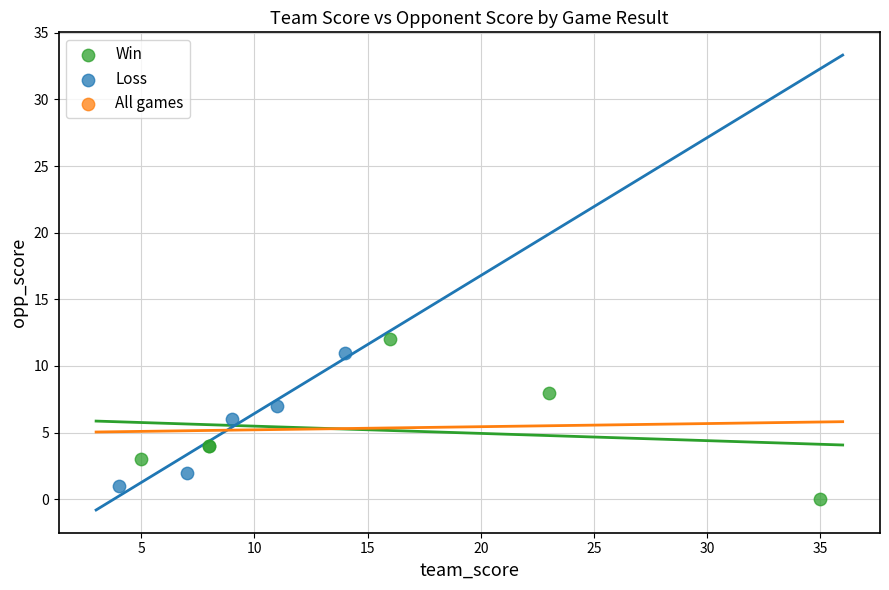

Which series has the largest Y range (max minus min)?

Win